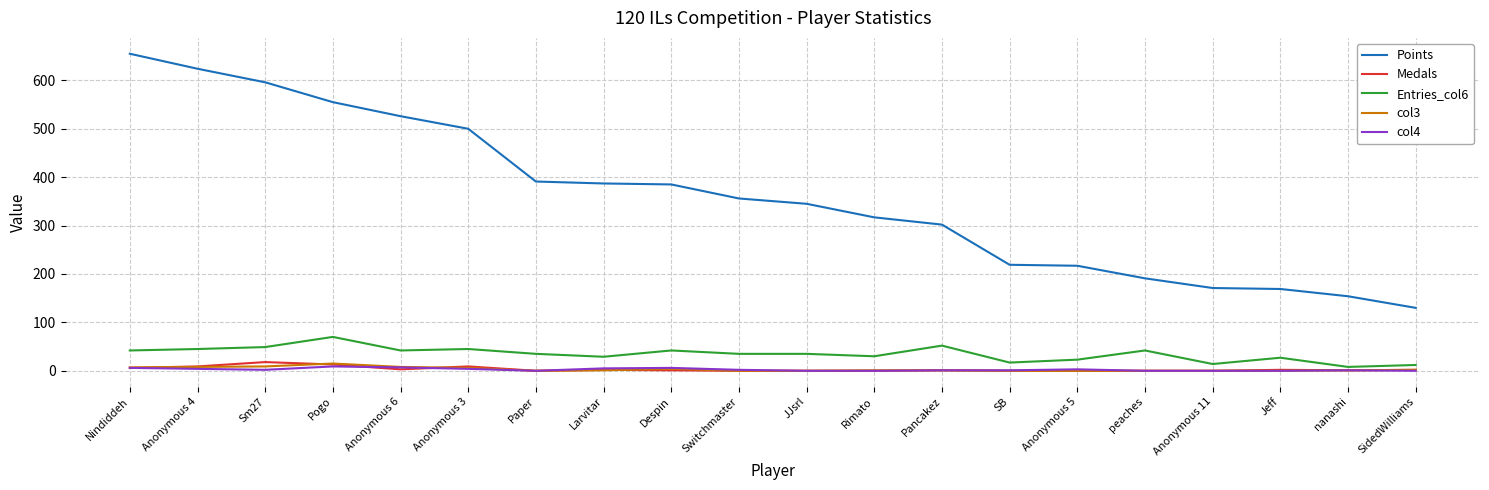

Which series changed the most between Anonymous 5 and Jeff?

Points